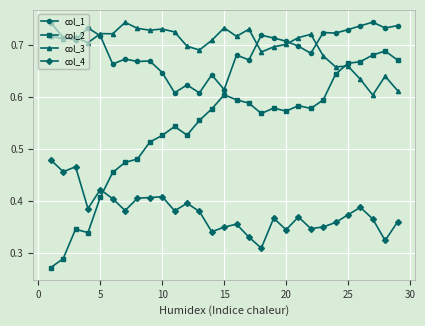

Is this an area chart (filled region under the line)?

No